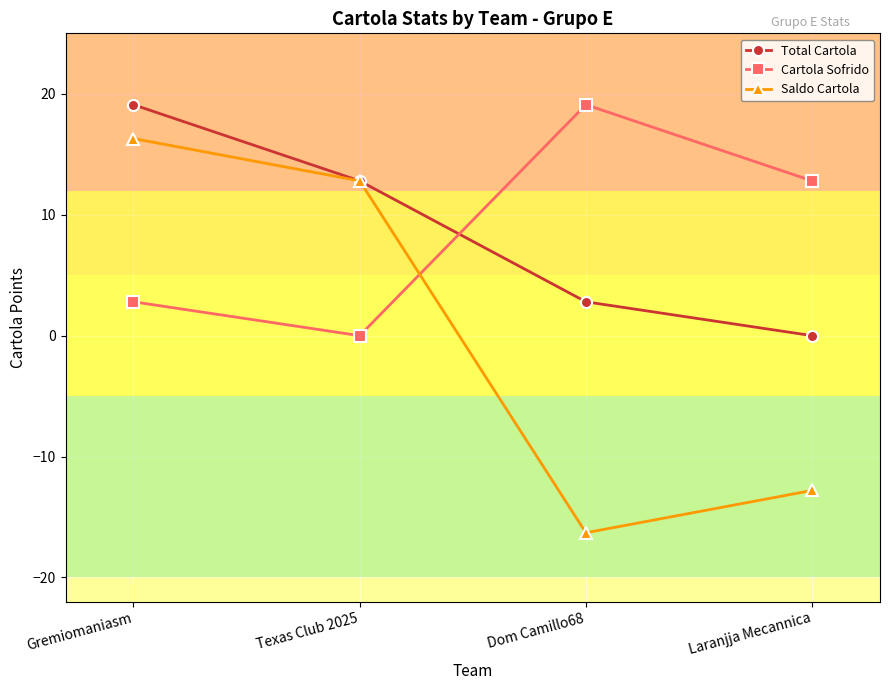

What is the difference between the second highest and second lowest values in the Saldo Cartola series?

25.6